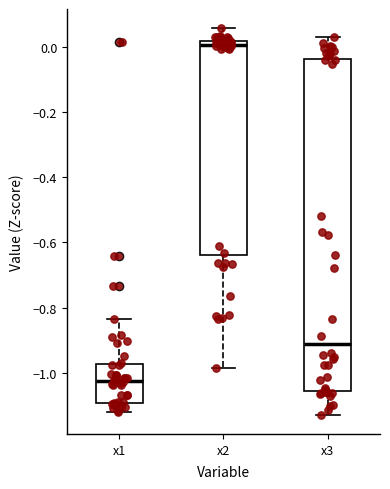

Where does the upper whisker of the box for x3 end on the y-axis? The values are not printed on the chart, so give them approximately, as read against the axis.

0.04